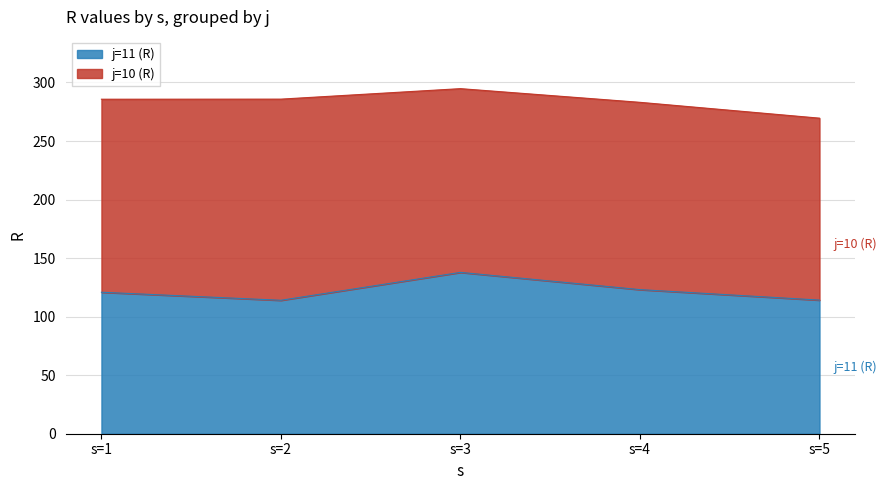

What is the difference between the second highest and minimum values?

9.1